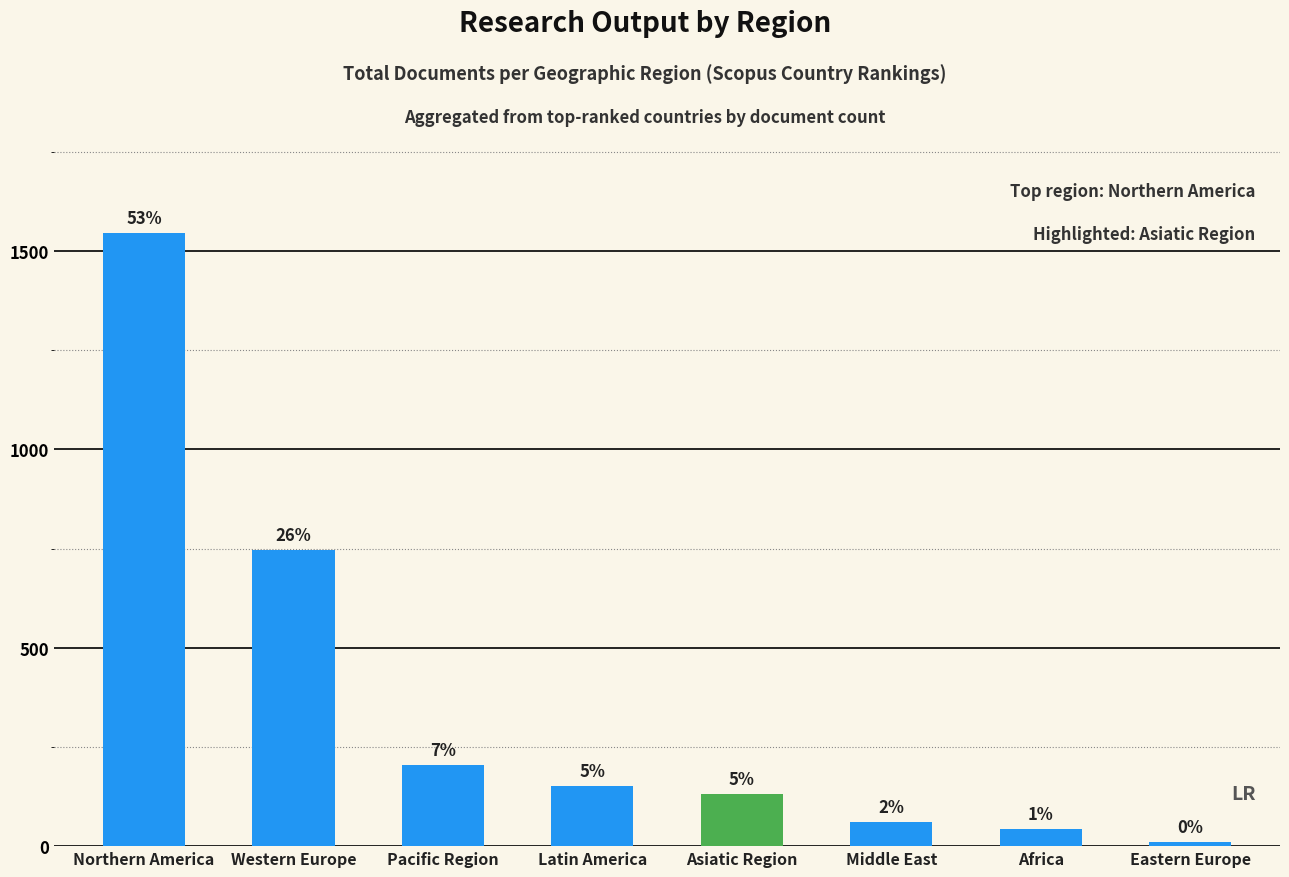

How many bars are there in total?

8